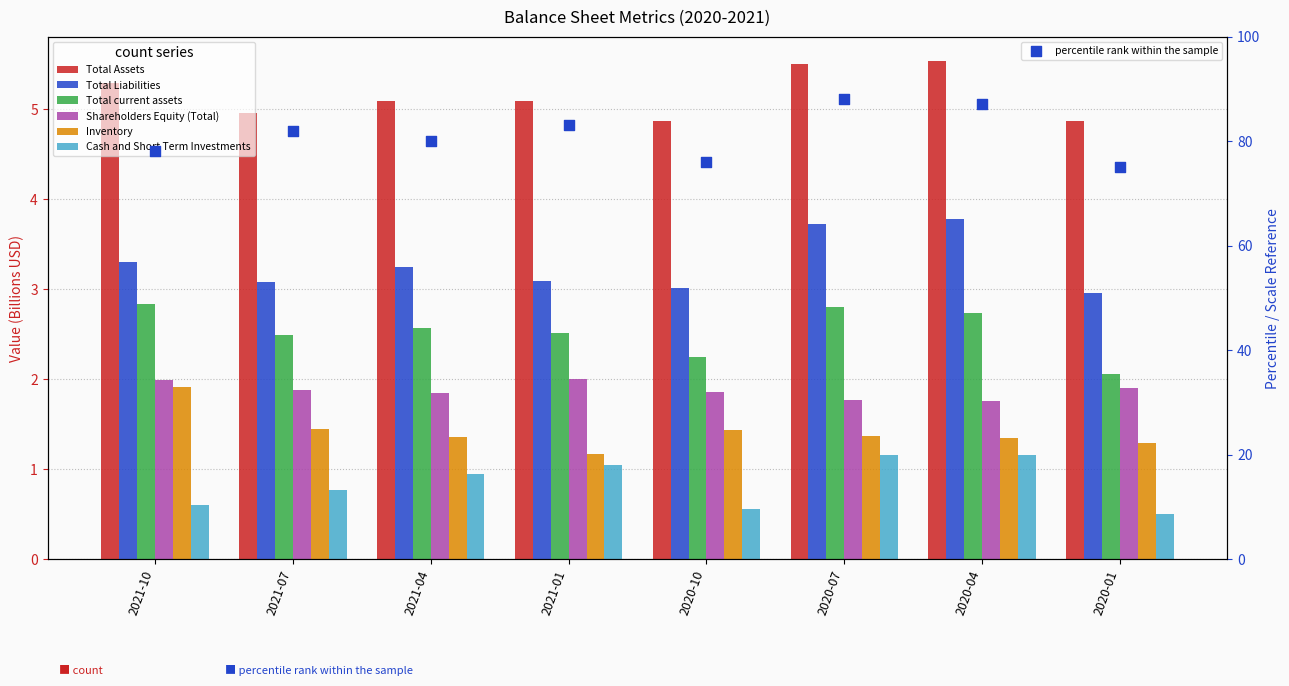

At how many categories does at least one series exceed 2?

8